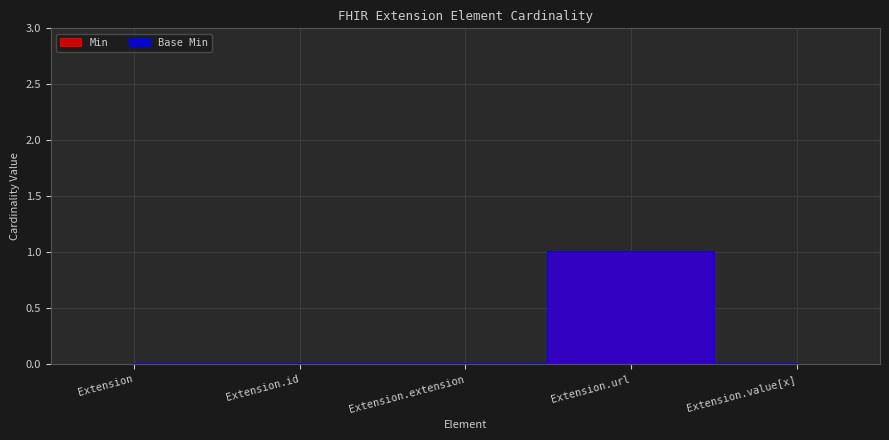

How many Base Min values are between 0 and 1?

5